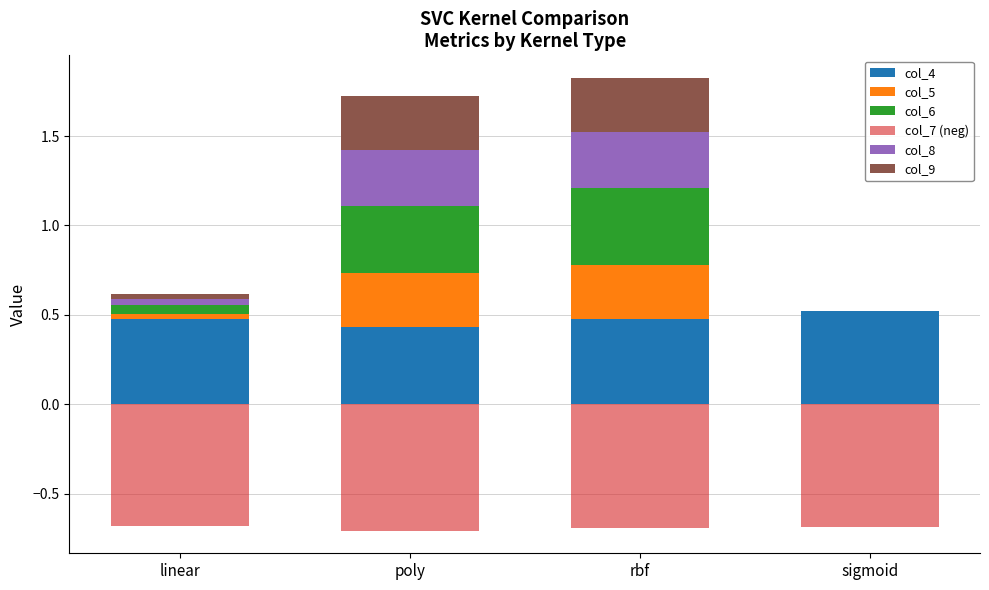

What is the highest value of the col_8 series?

0.3